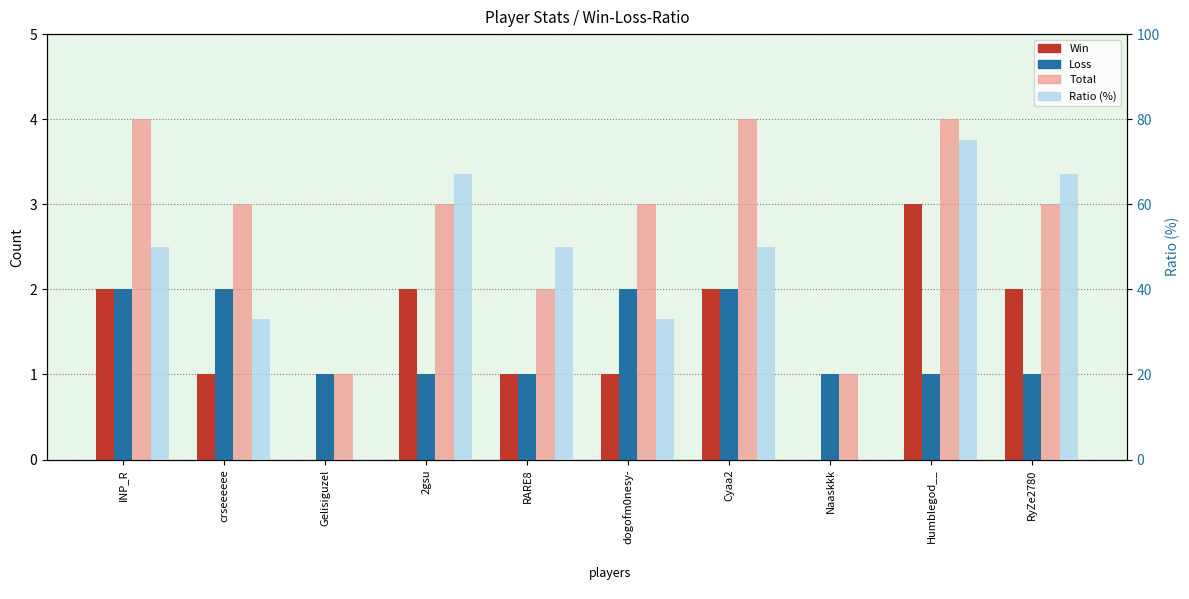

Reading right to left, transcribe all the data shown in this chart.

Win: 2	3	0	2	1	1	2	0	1	2
Loss: 1	1	1	2	2	1	1	1	2	2
Total: 3	4	1	4	3	2	3	1	3	4
Ratio (%): 67	75	0	50	33	50	67	0	33	50